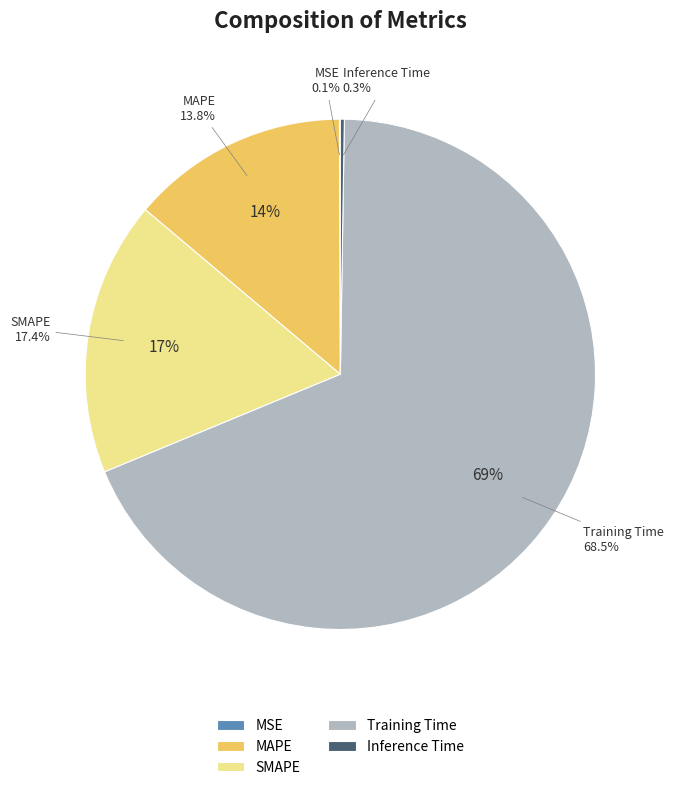

Is it true that MAPE is 14% of the pie?

True